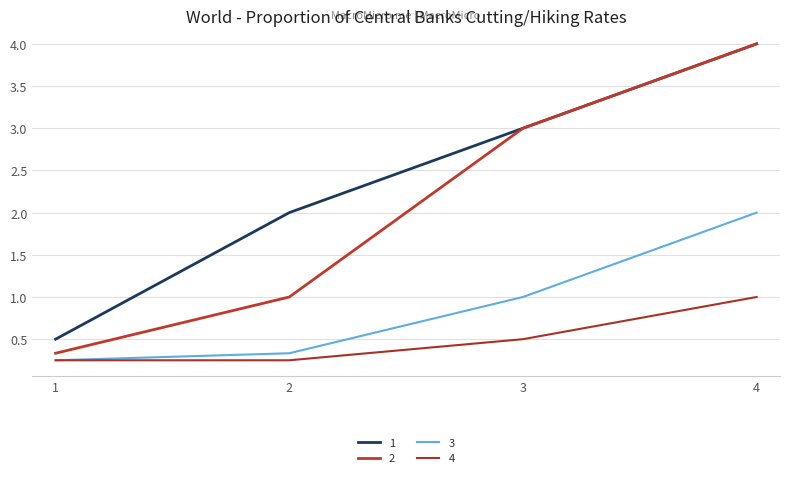

True or false: 4 has a value of 0.5 at 3.

True